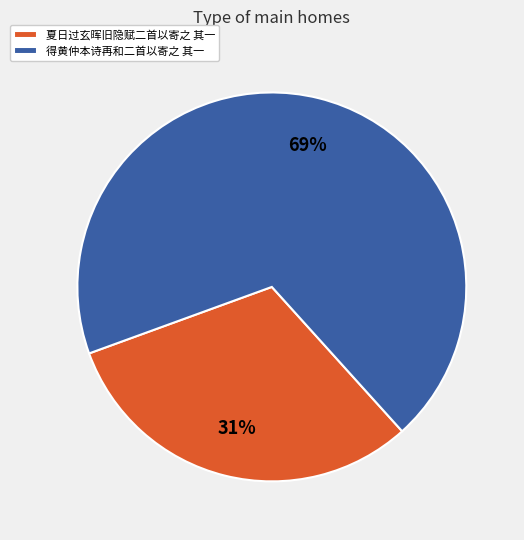

Rank the categories by value from lowest to highest.

夏日过玄晖旧隐赋二首以寄之 其一, 得黄仲本诗再和二首以寄之 其一